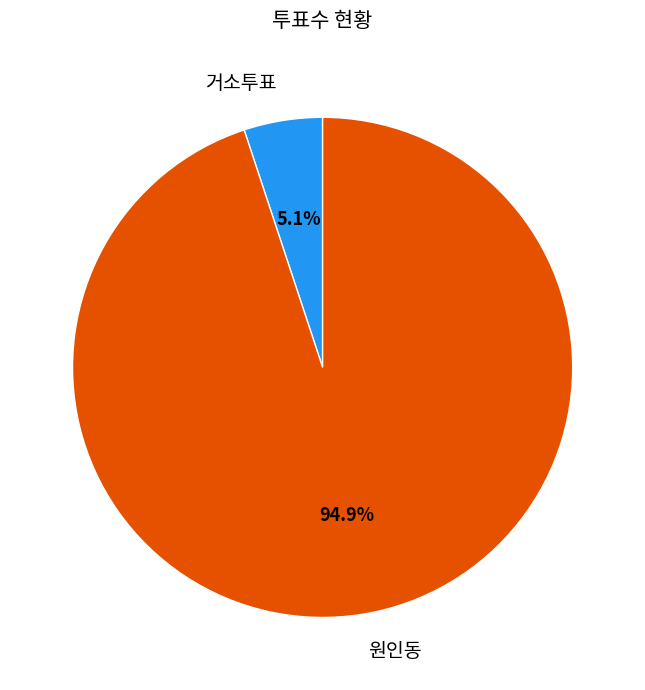

What percentage do 원인동 and 거소투표 together represent?

100.0%